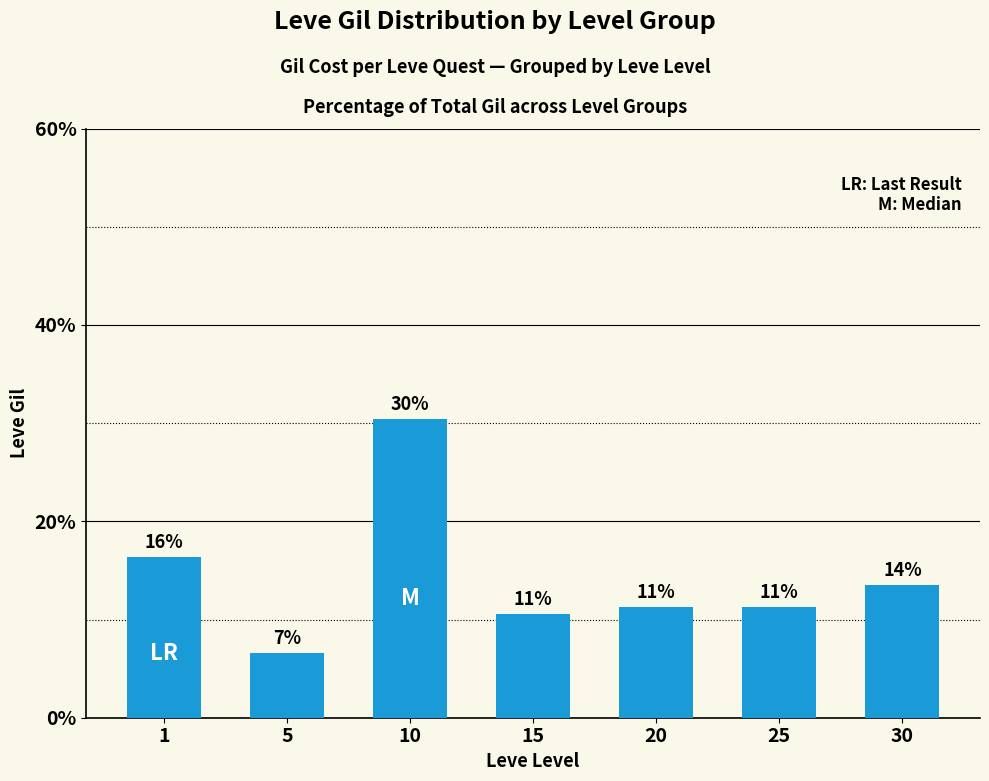

How many bars are there in total?

7